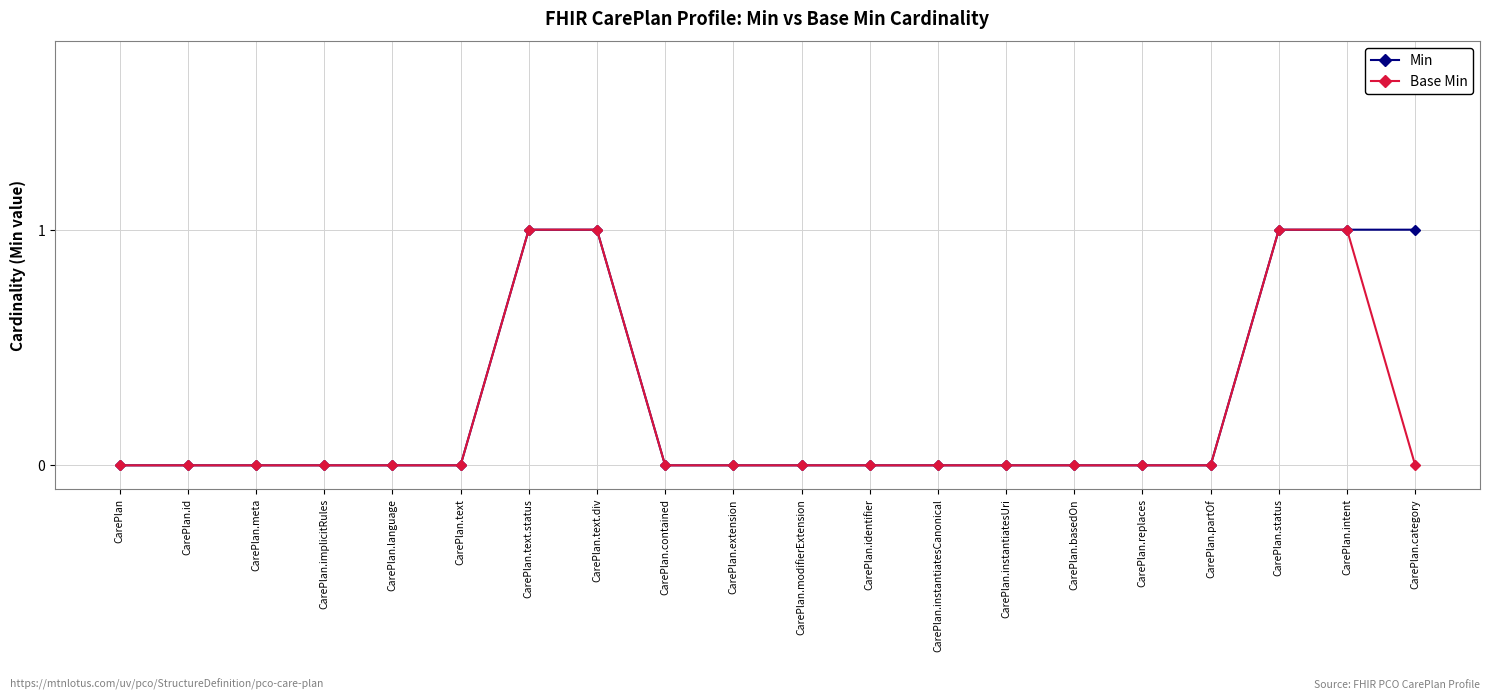

The value of Min at CarePlan.extension is 0. True or false?

True